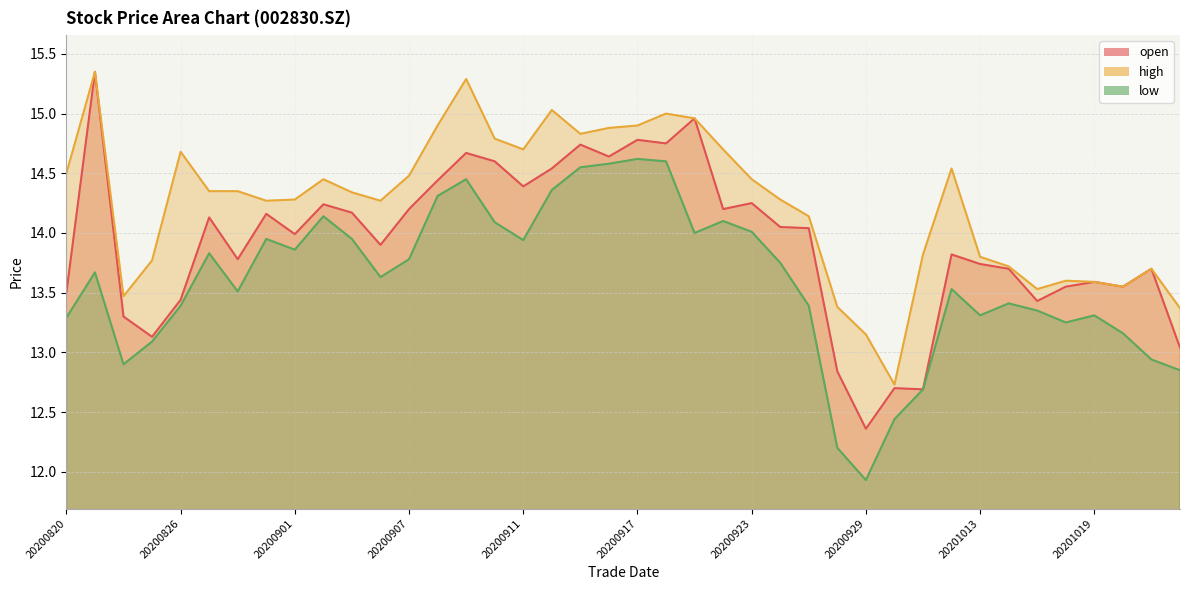

Rank the series by their average value, from highest to lowest.

high, open, low